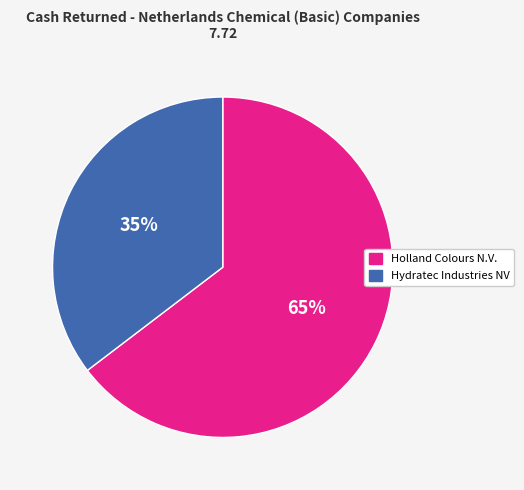

Does any single category account for the majority?

Yes